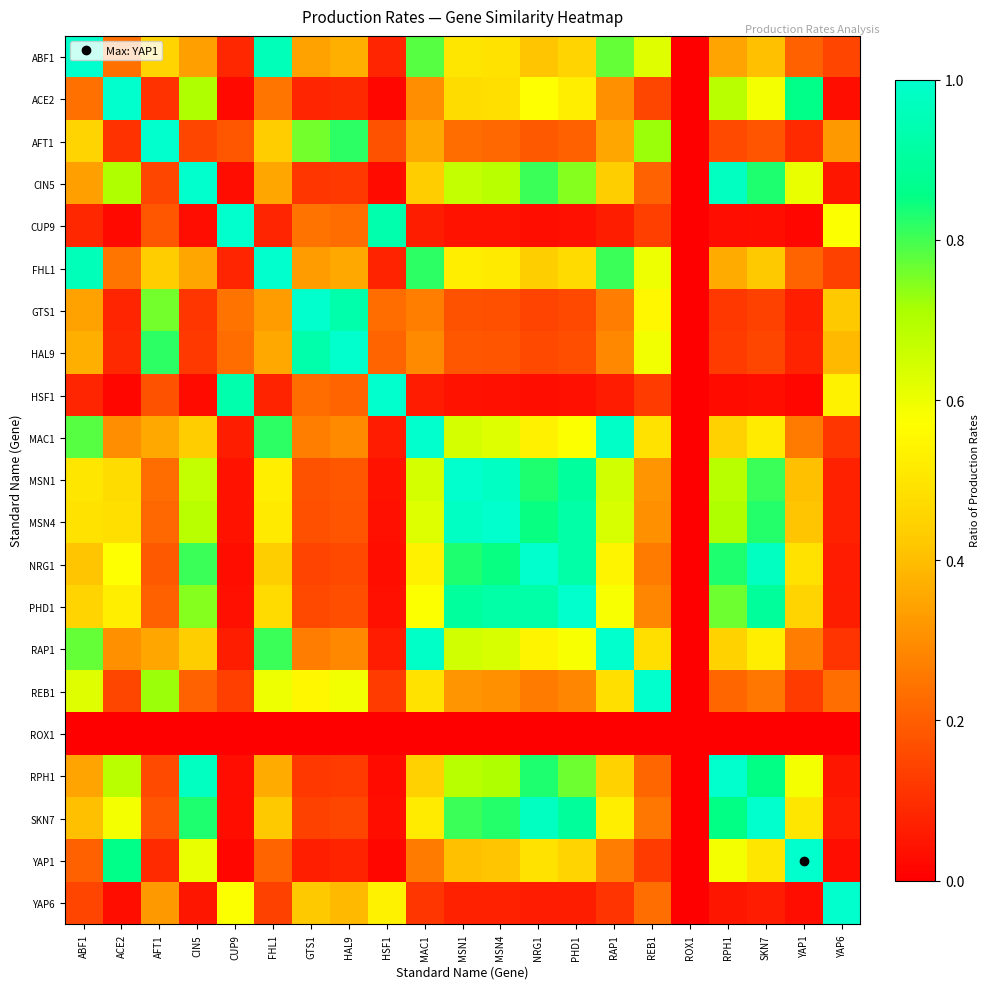

What is the spread (max minus min) of values at HAL9?

1.0